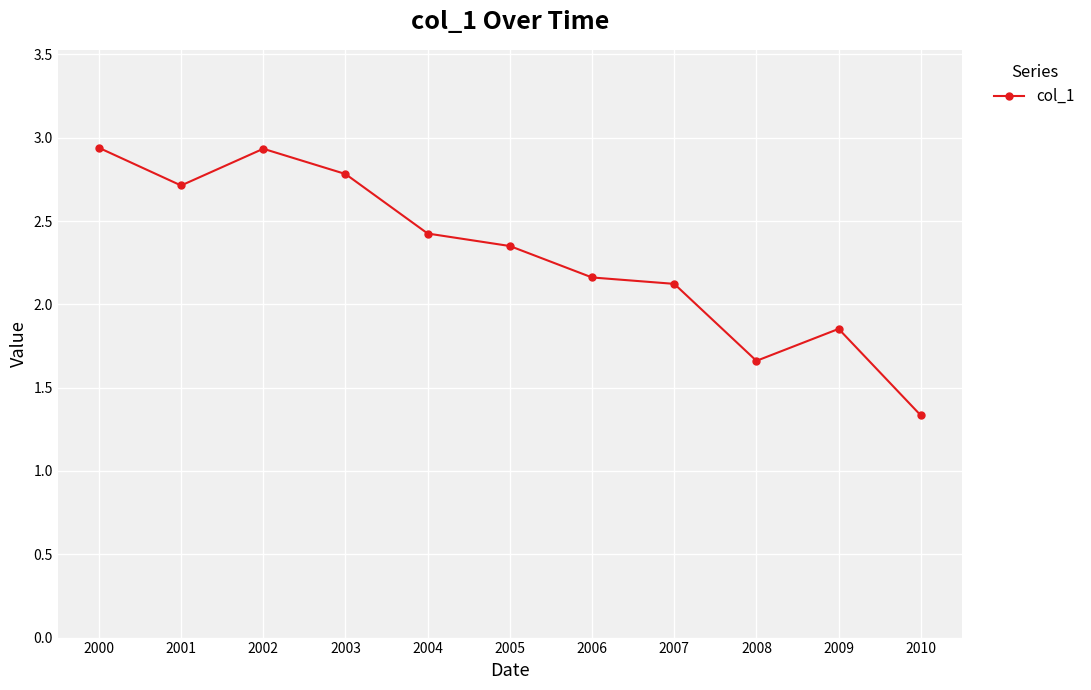

The value at 2003 is 2.8. True or false?

True